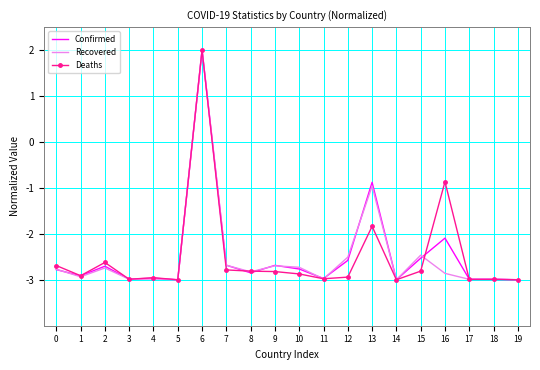

Is the value of Deaths at 16 greater than the value of Recovered at 3?

Yes